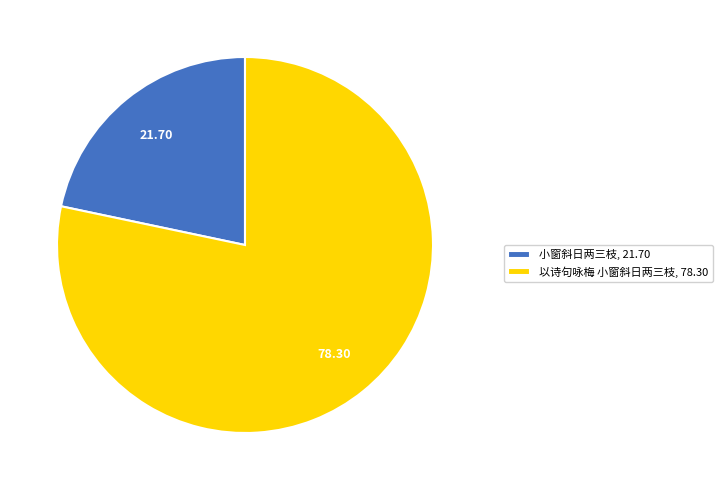

What is the smallest slice in the pie chart?

小窗斜日两三枝